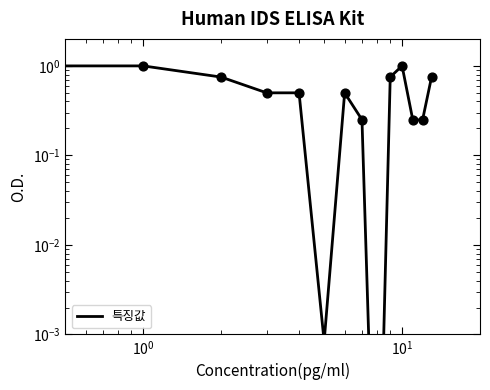

What is the change in value from 6 to 10?

+0.5